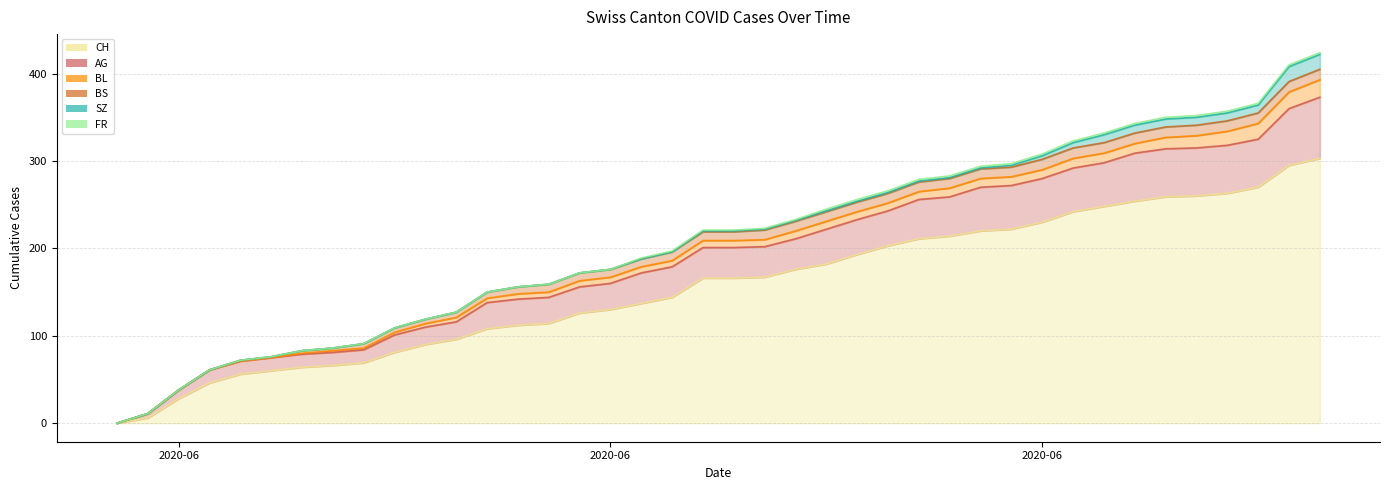

What is the value of the BS point at the 6th from the left?

1